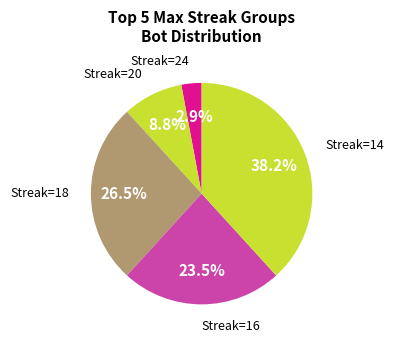

Is the sum of Streak=18 and Streak=14 greater than half?

Yes